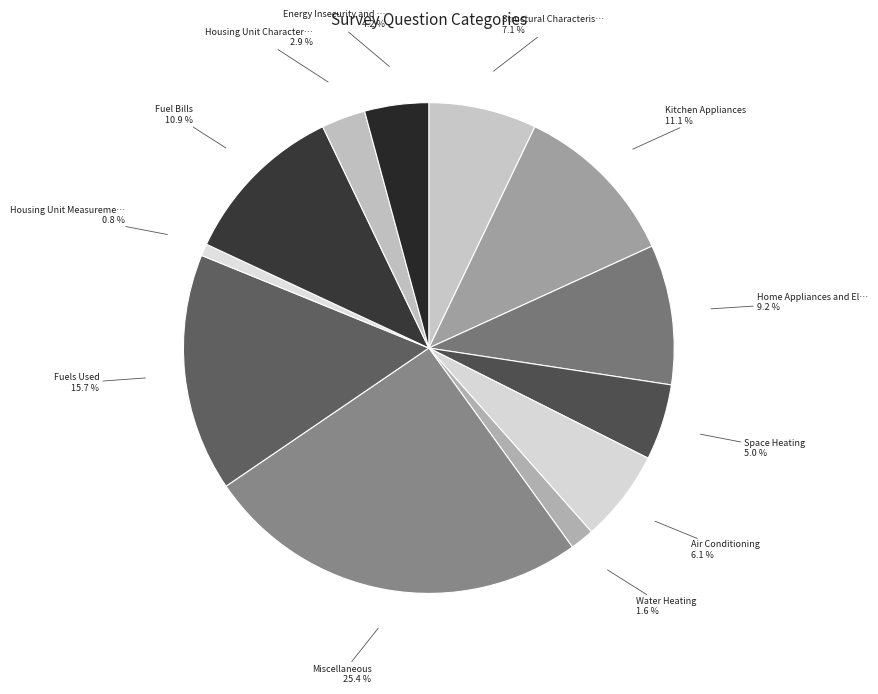

Which category has the smallest portion of the pie?

Housing Unit Measurement